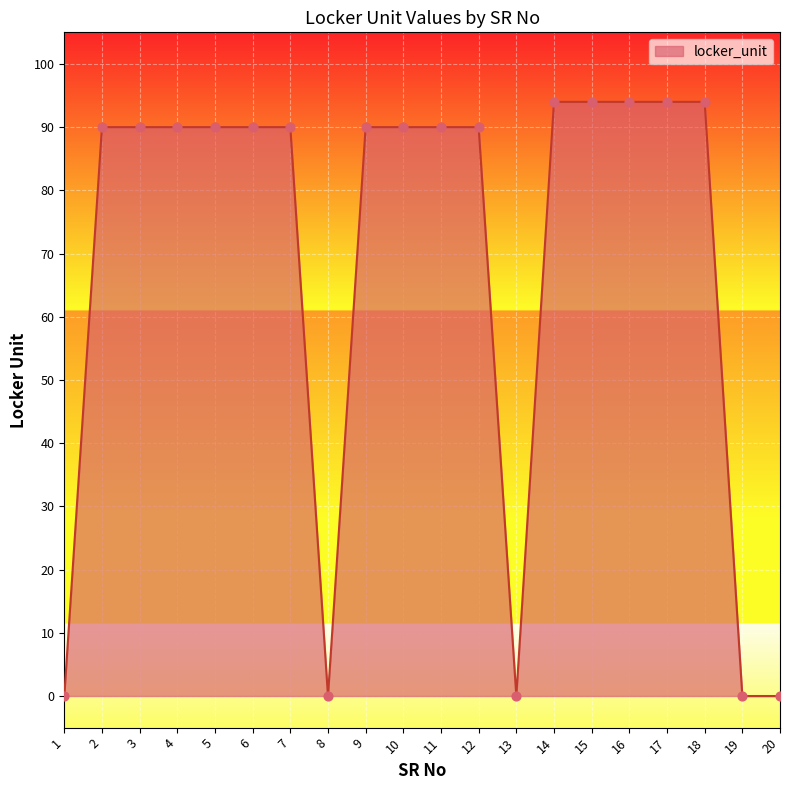

What is the change in value from 16 to 20?

-94